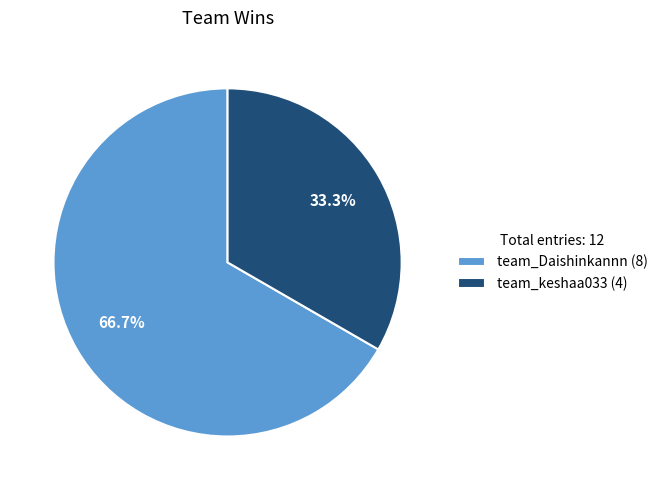

Approximately how many times larger is the value at team_Daishinkannn compared to team_keshaa033?

2.0